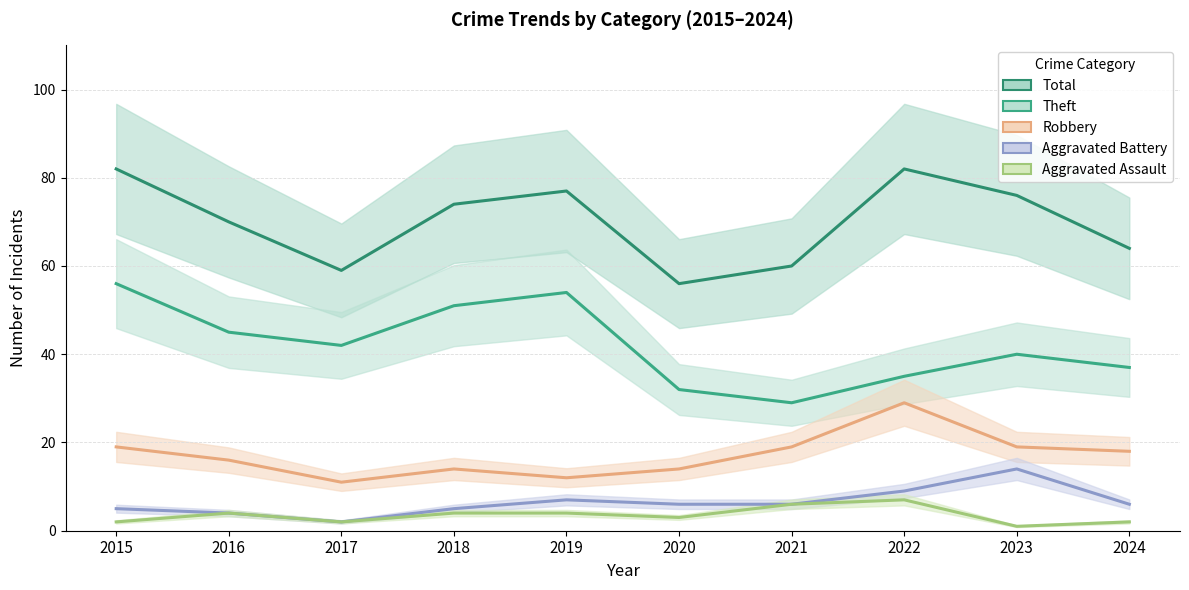

List the labels in order of Robbery value, largest first.

2022, 2015, 2021, 2023, 2024, 2016, 2018, 2020, 2019, 2017